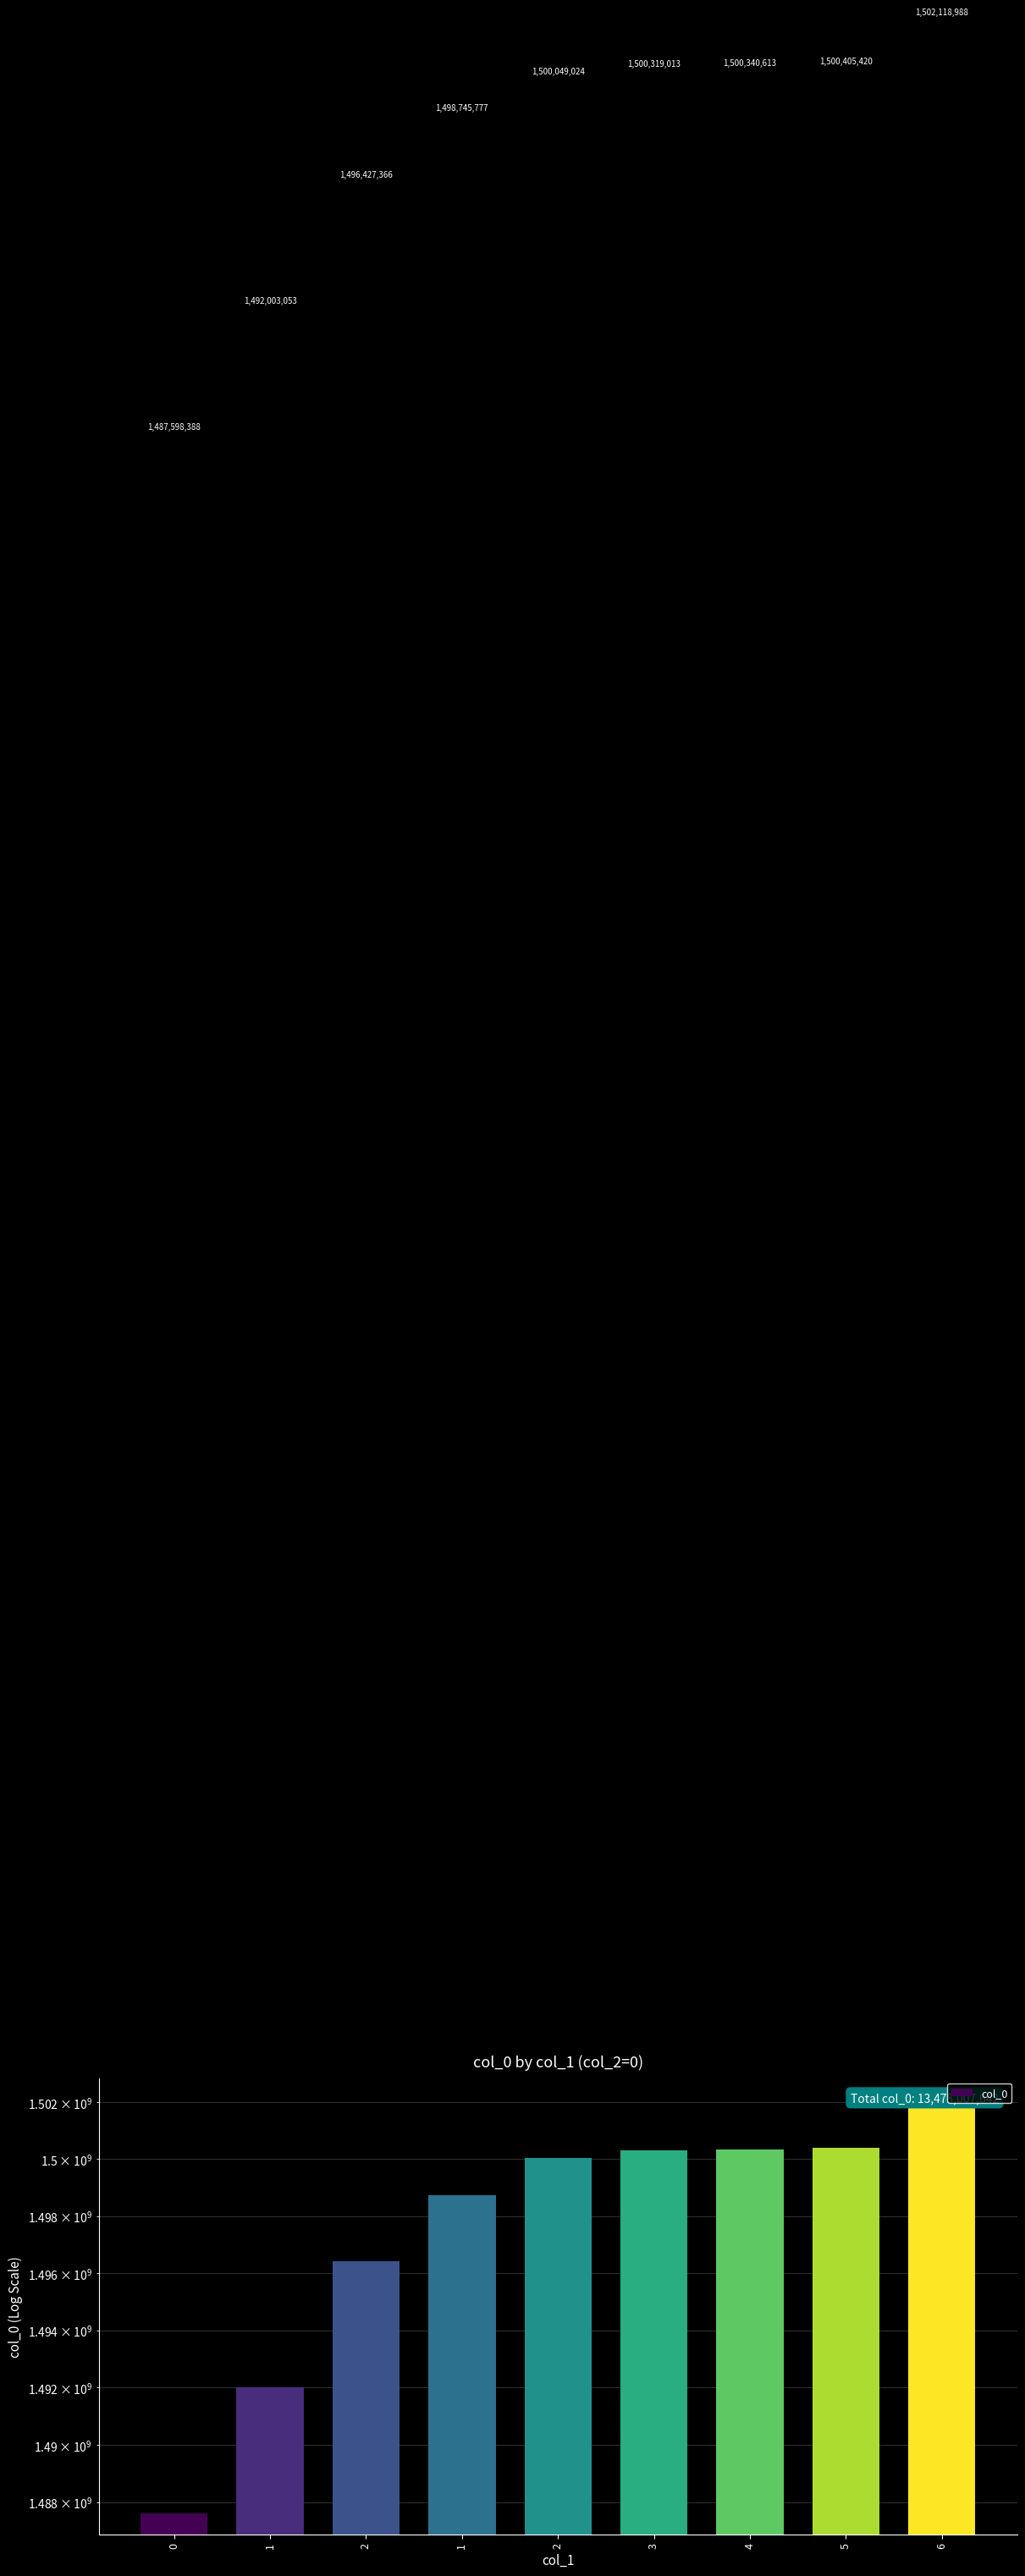

What is the value of the 9th bar from the left?

1502118988